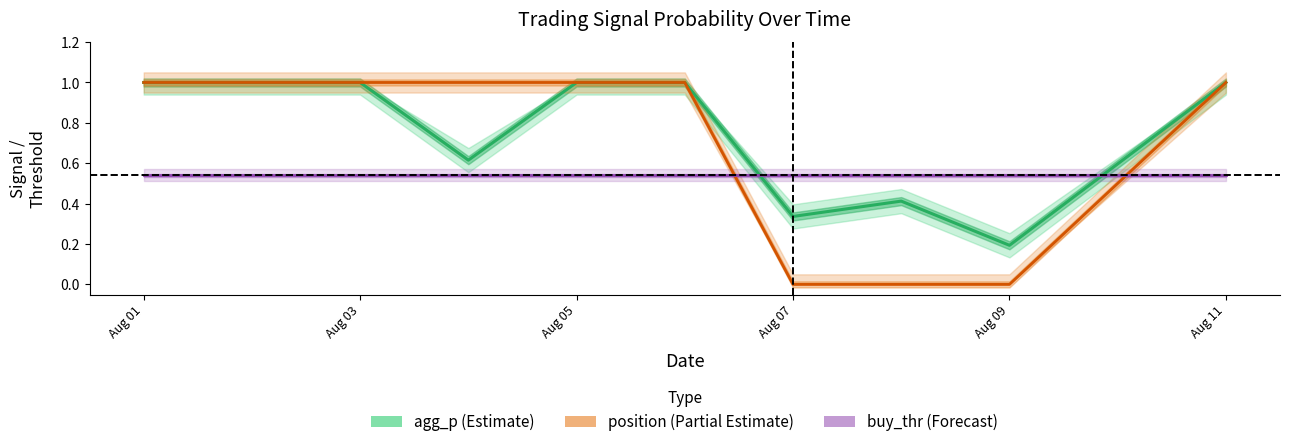

True or false: agg_p center has a value of 0.5 at Aug 01.

False